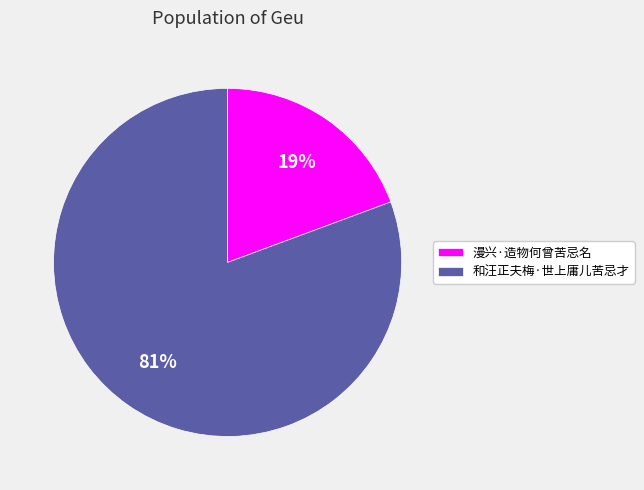

How many segments does this pie chart have?

2